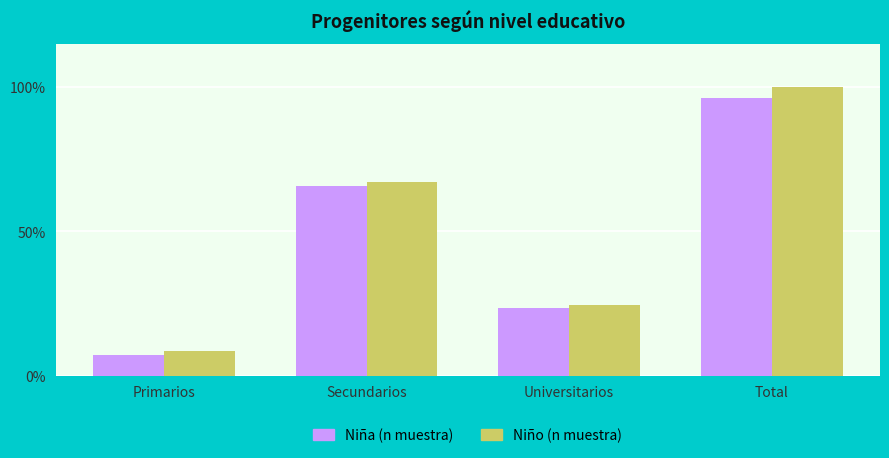

Does the chart contain stacked bars?

No